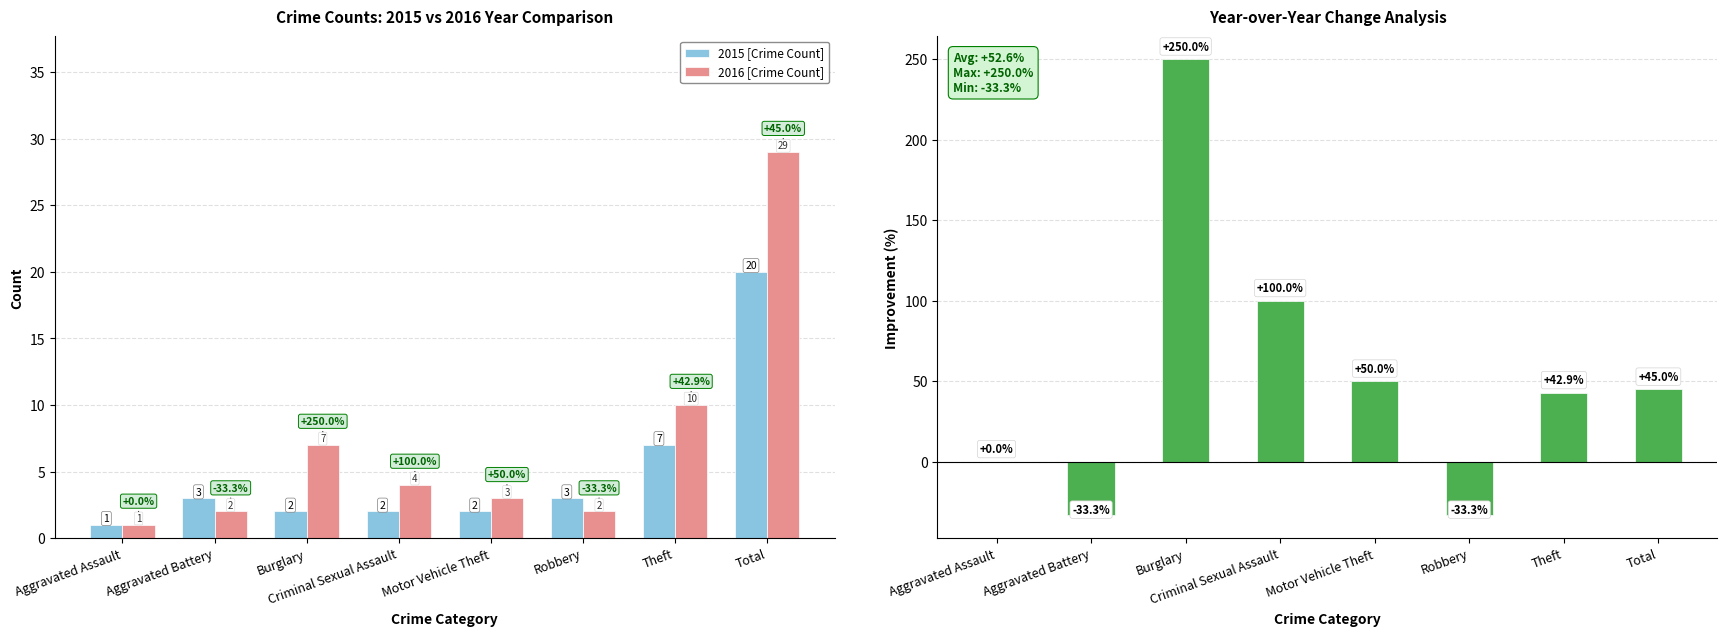

What is the total value across all series at Aggravated Assault?

2.0